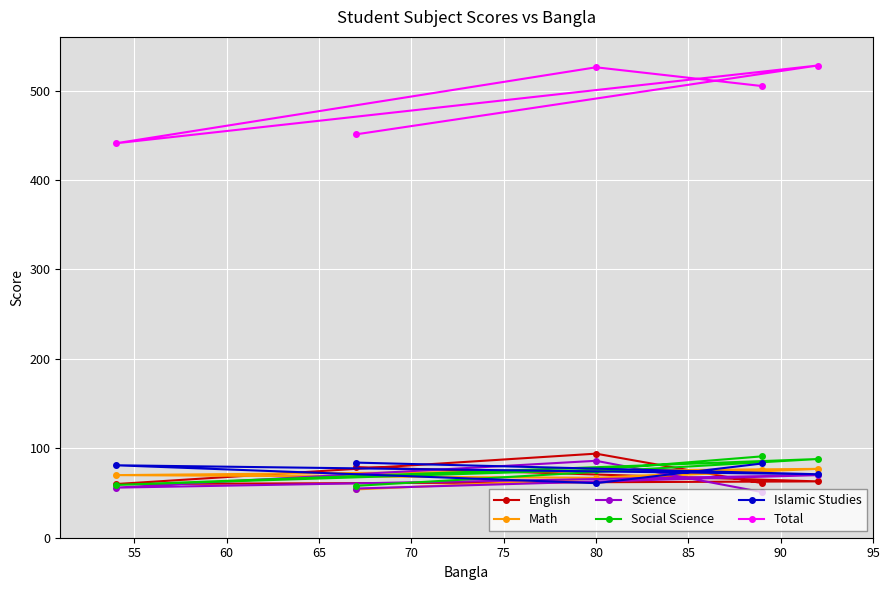

What is the value of the English point at the 5th from the left?

63